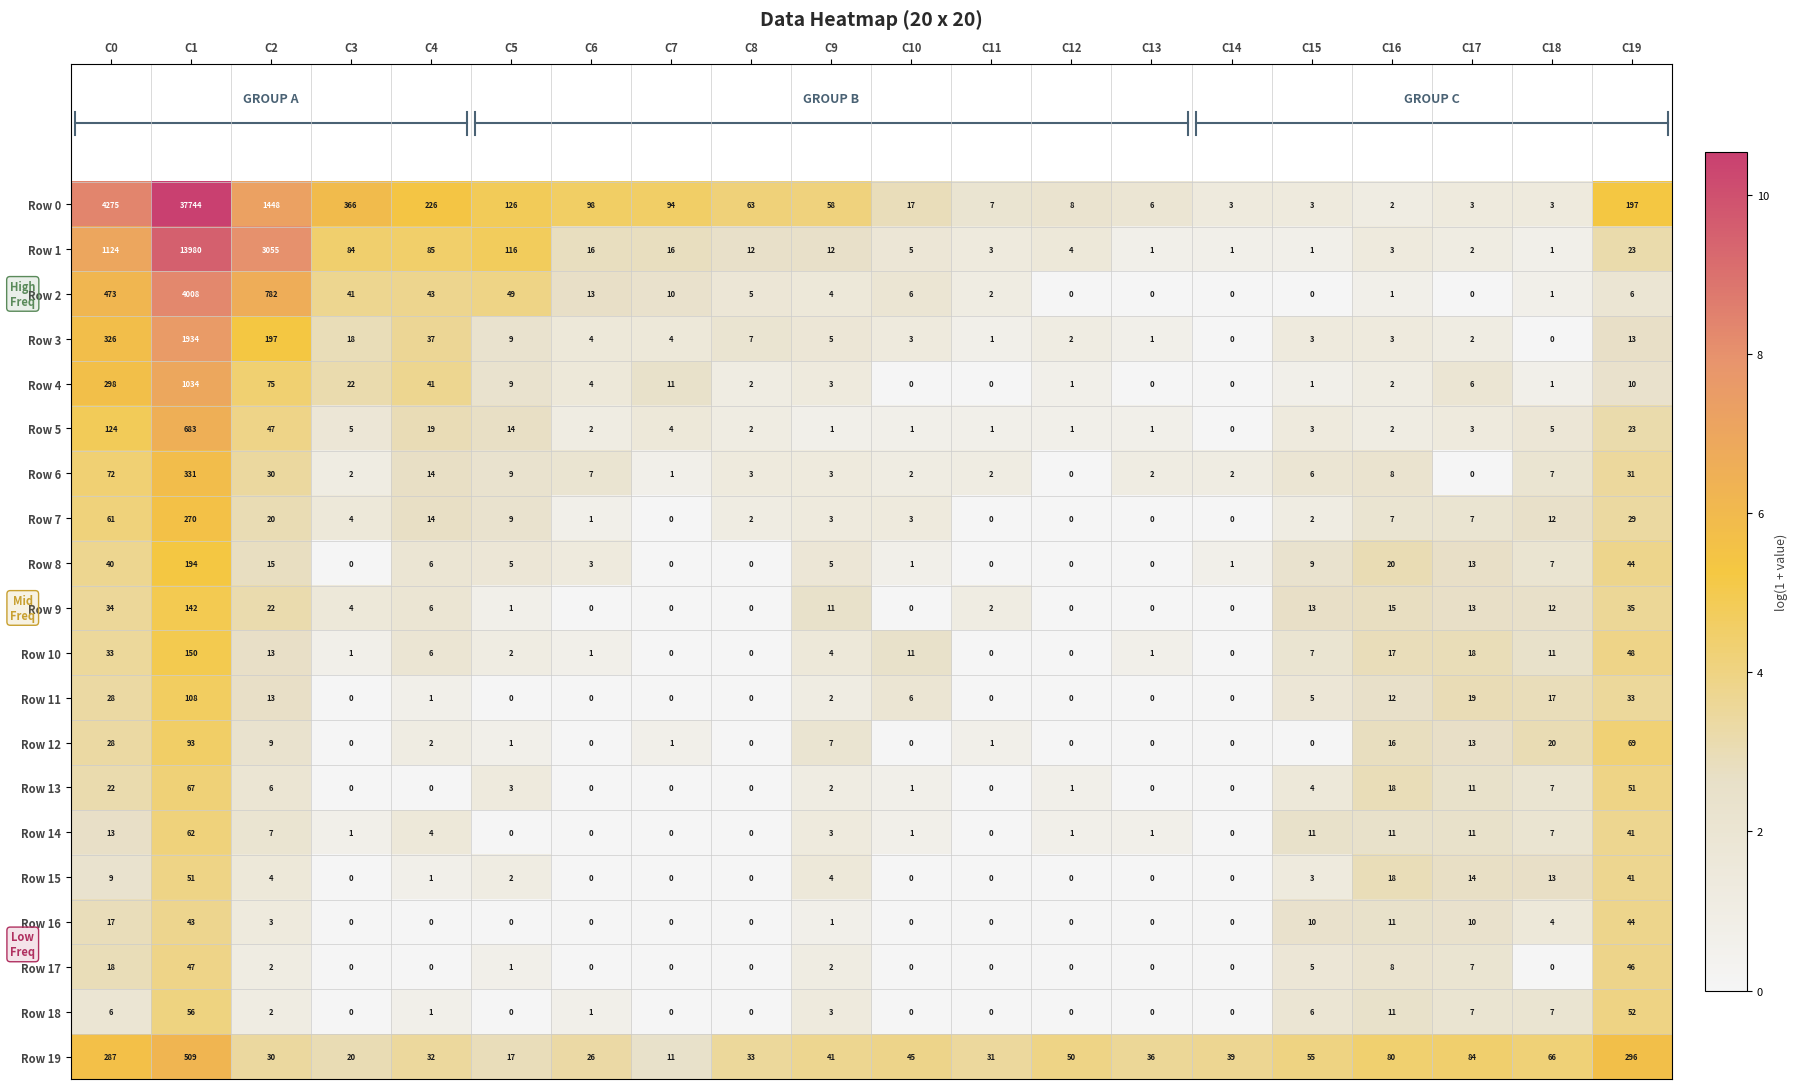

What is the difference between the maximum and minimum values in the Row 11 series?

108